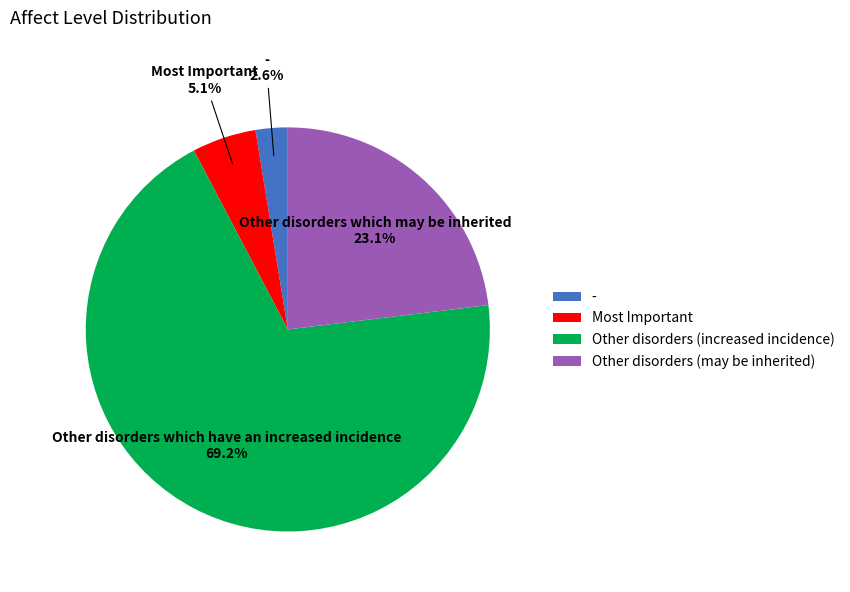

What is the majority slice?

Other disorders which have an increased incidence